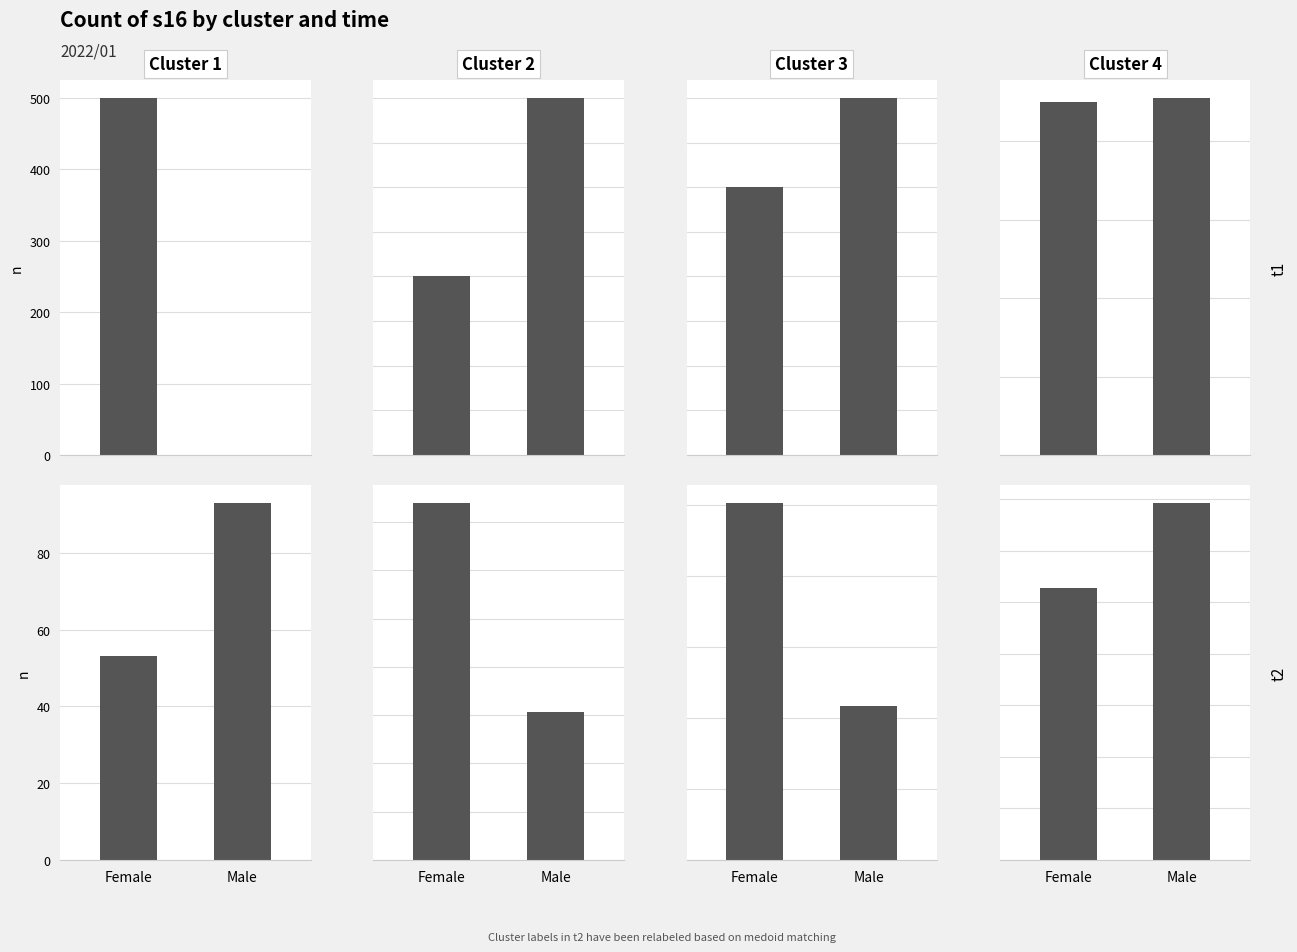

What is the difference between the highest and lowest values at Male?

77.5